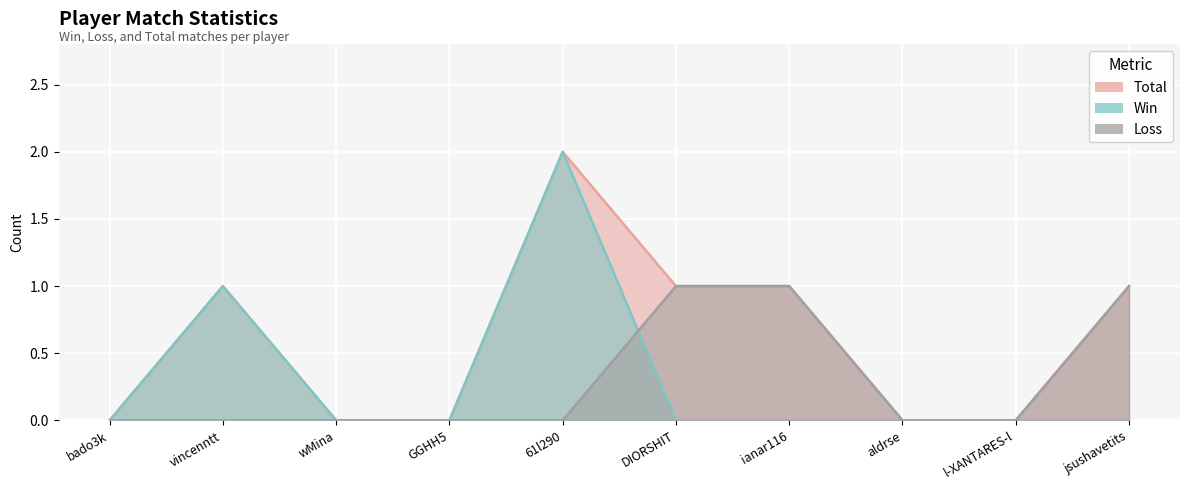

Rank the series at 61l290 from highest to lowest value.

Total, Win, Loss